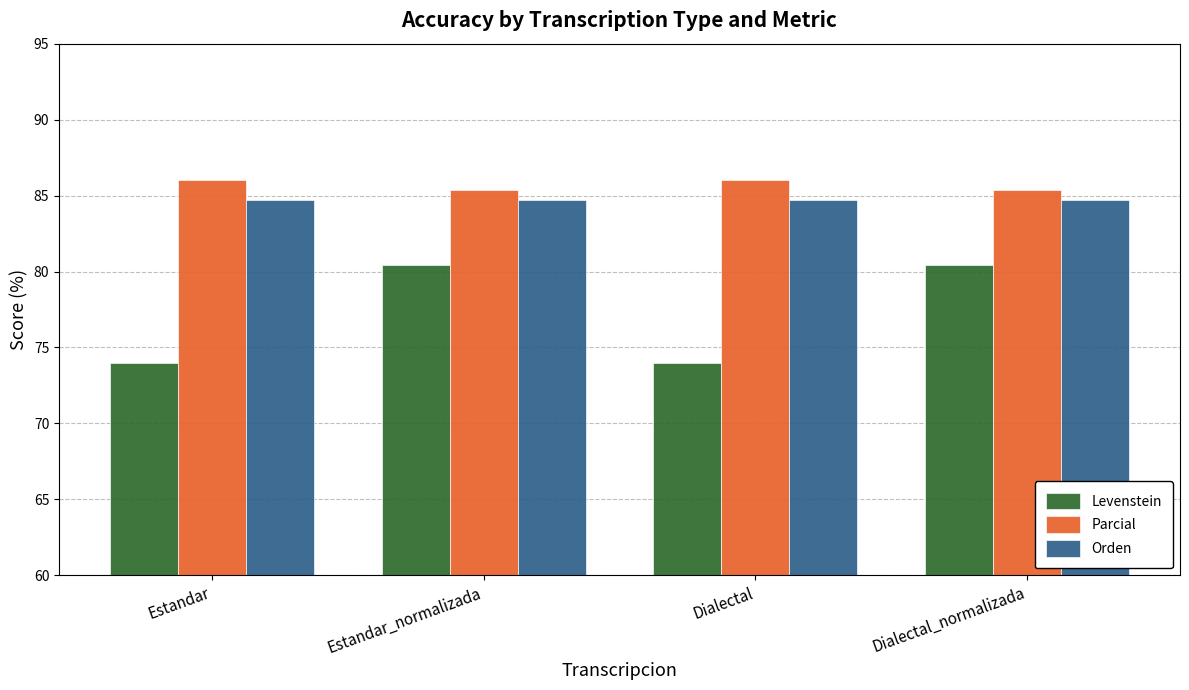

How many bars are there in total?

12